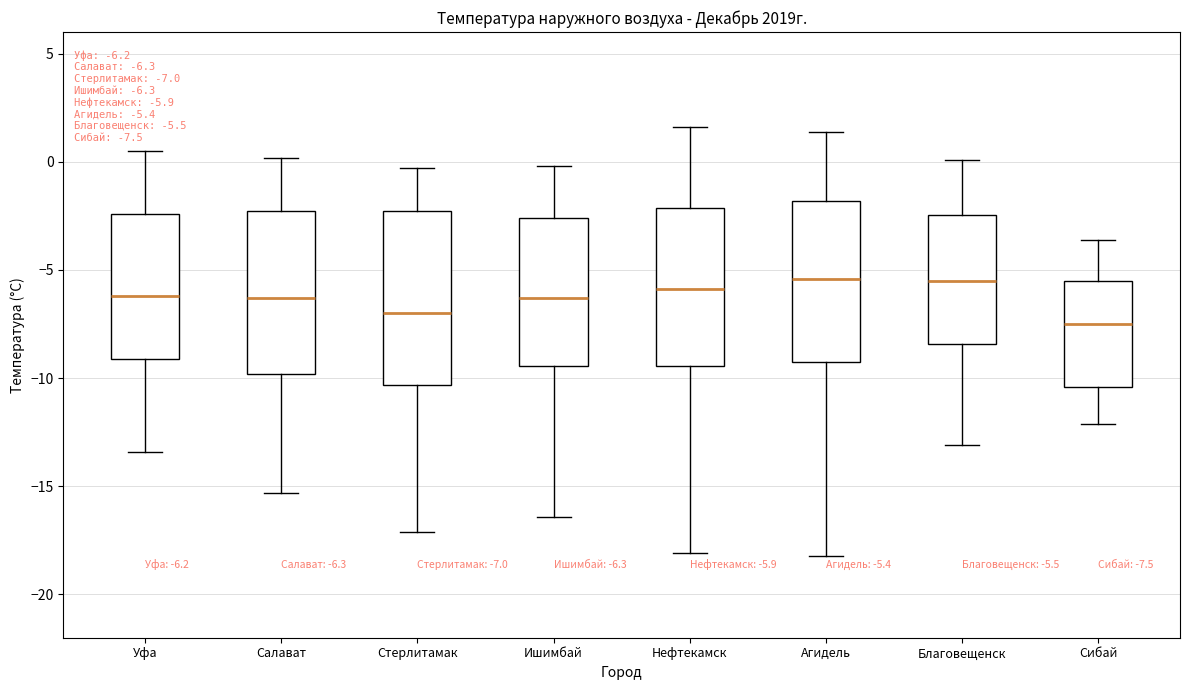

Which box's median line is the lowest?

Сибай